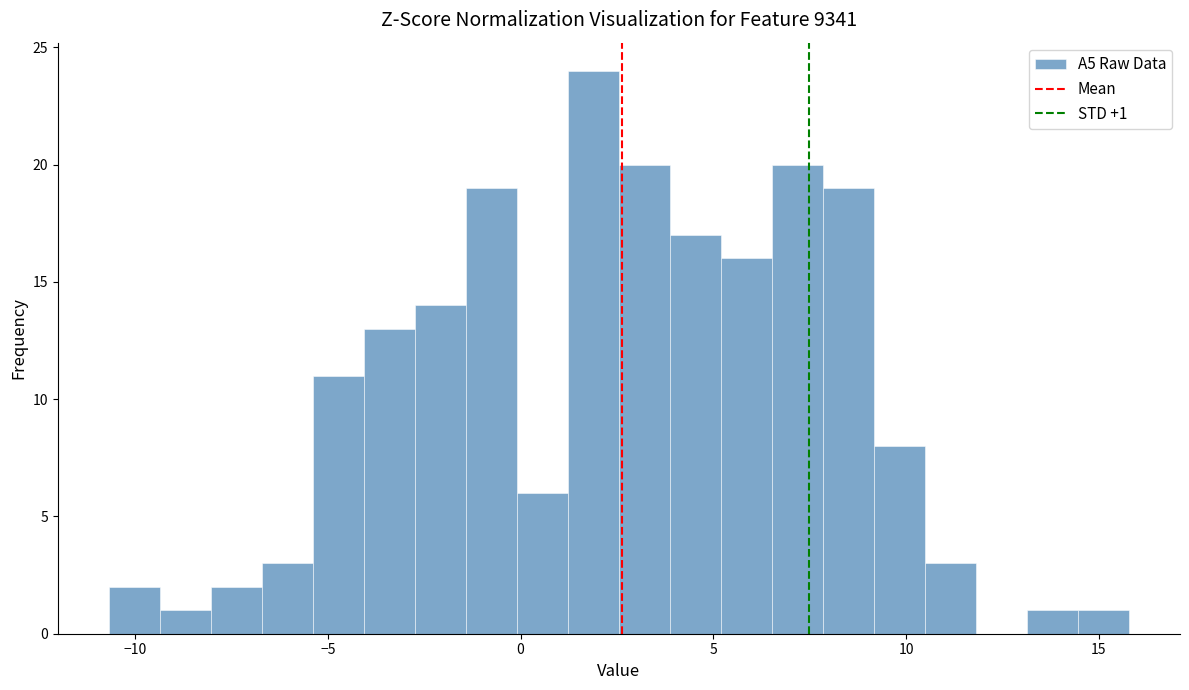

Read against the x-axis, roughly where is the centre of the tallest bar?

2.0